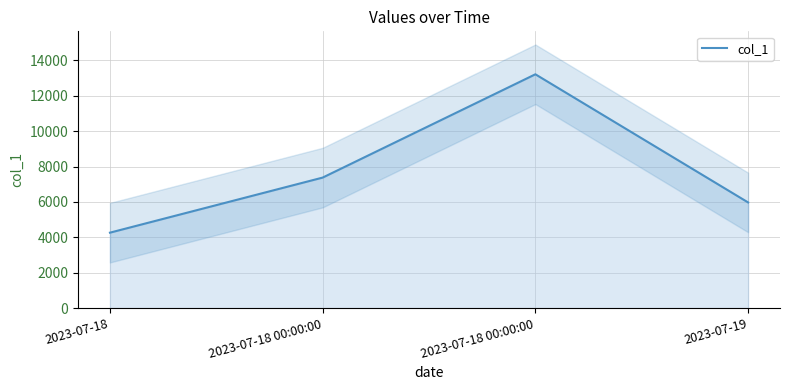

How many points are higher than both their immediate neighbors (excluding endpoints)?

1